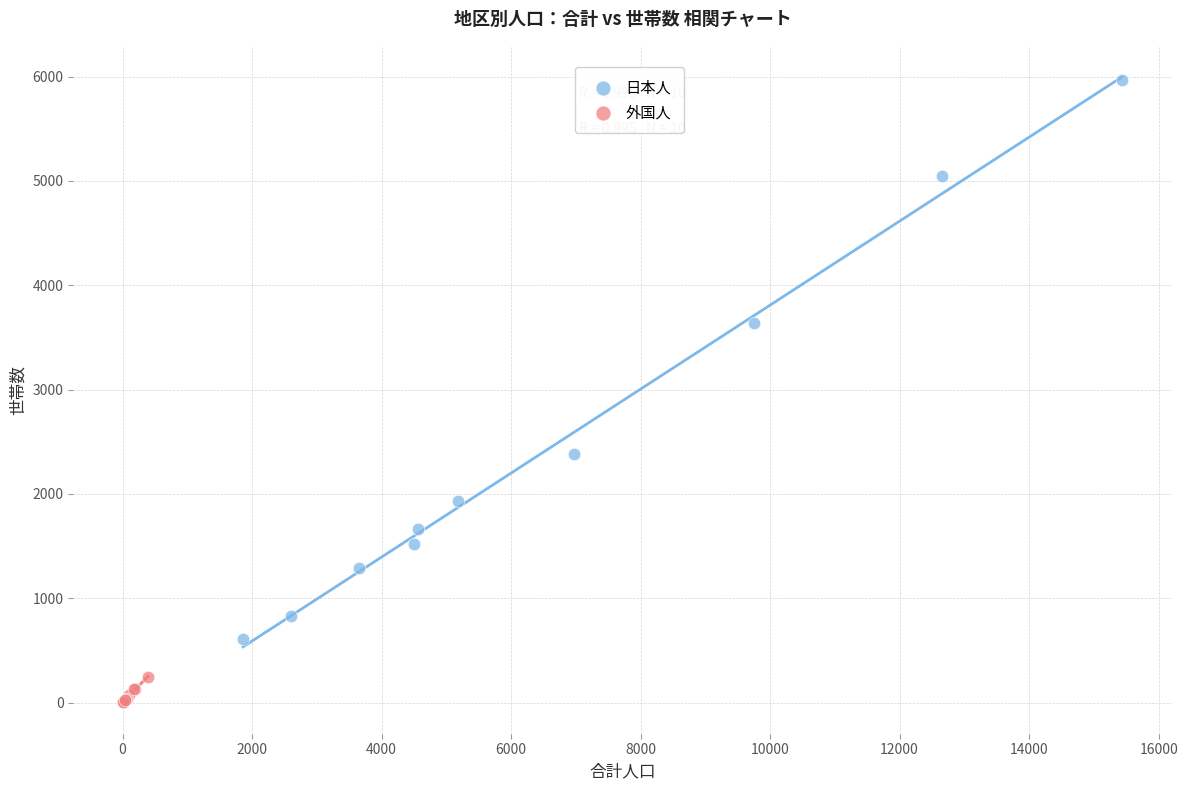

Which series contains the highest Y value?

日本人